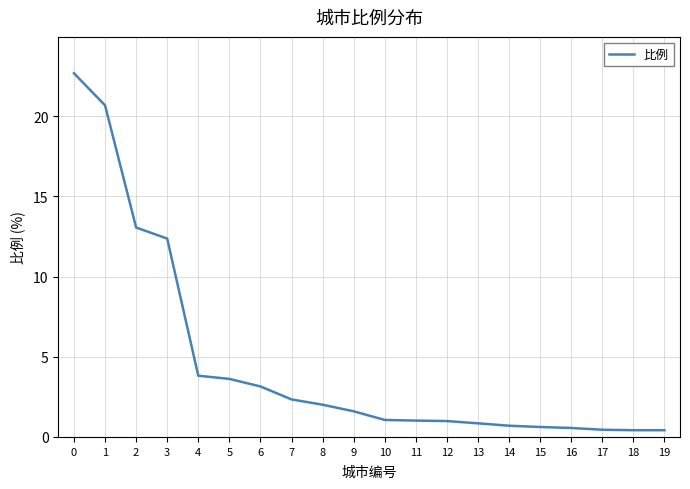

The chart shows a value of 22.5 at 2. True or false?

False